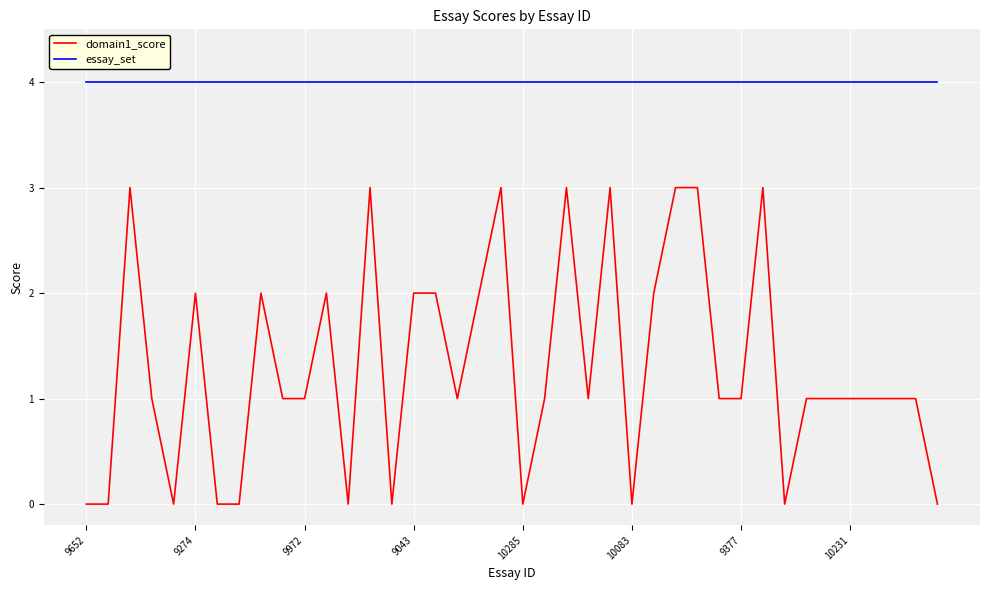

Which series has the largest total across all categories?

essay_set